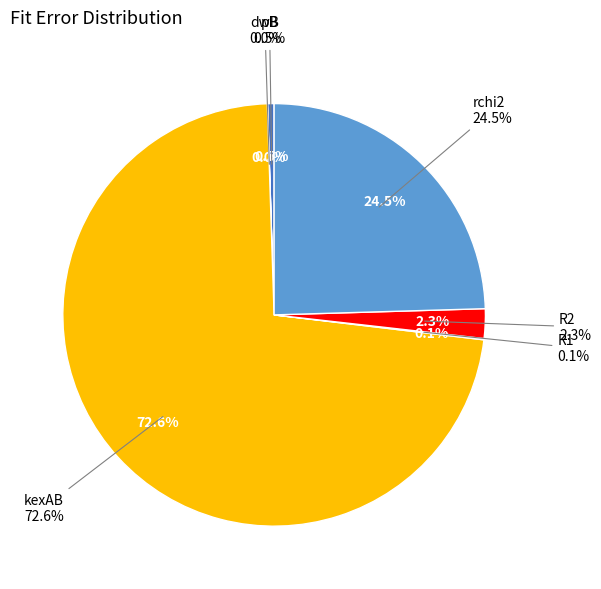

The dwB slice represents 0% of the pie. True or false?

True